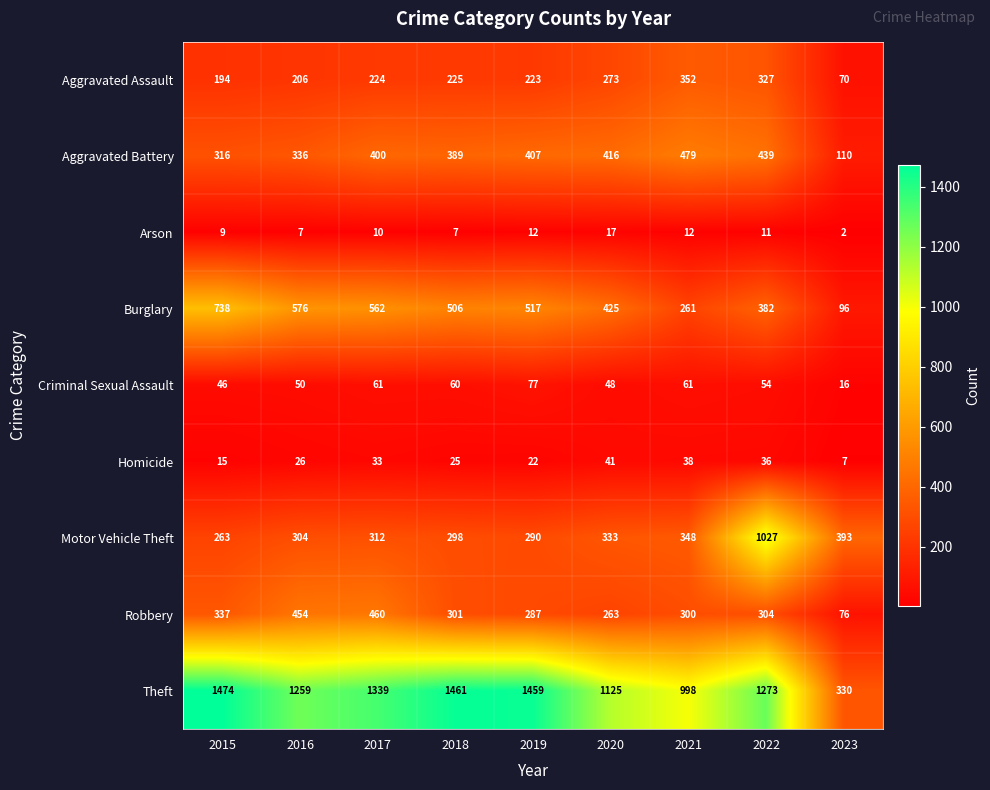

Is it true that Burglary equals 738 at 2015?

True